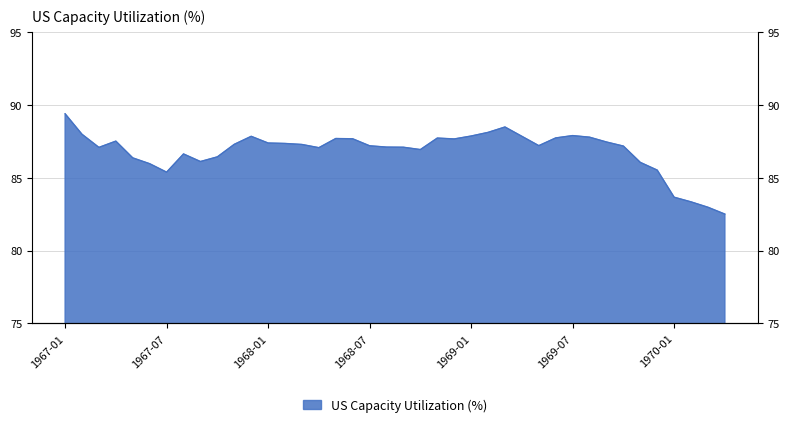

What is the difference between the maximum and minimum values?

6.9